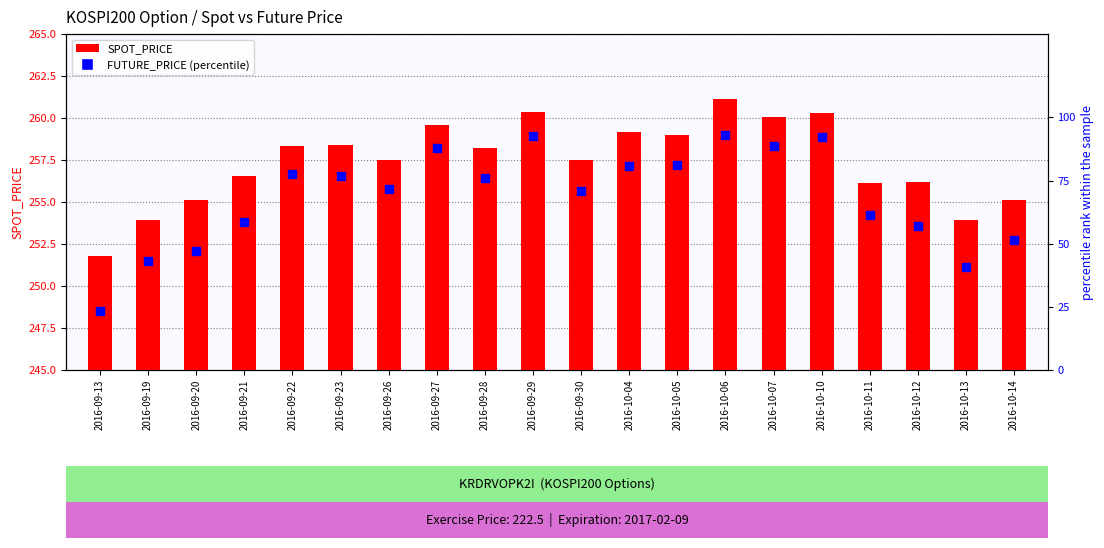

What is the total value across all series at 2016-10-11?

317.7